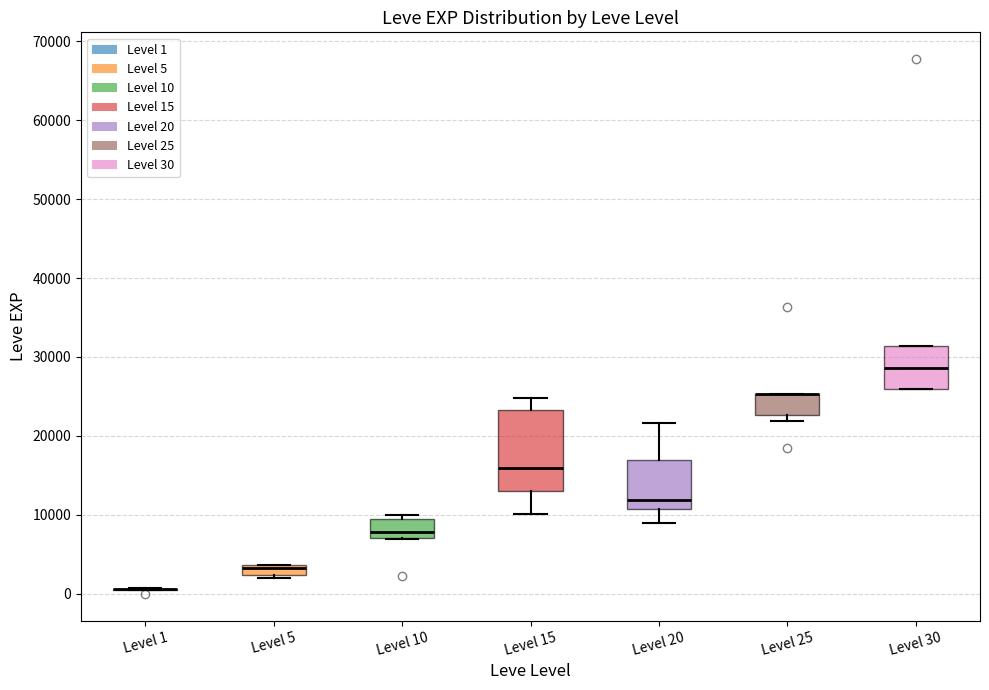

Which box is the tallest, from its lower edge to its upper edge?

Level 15